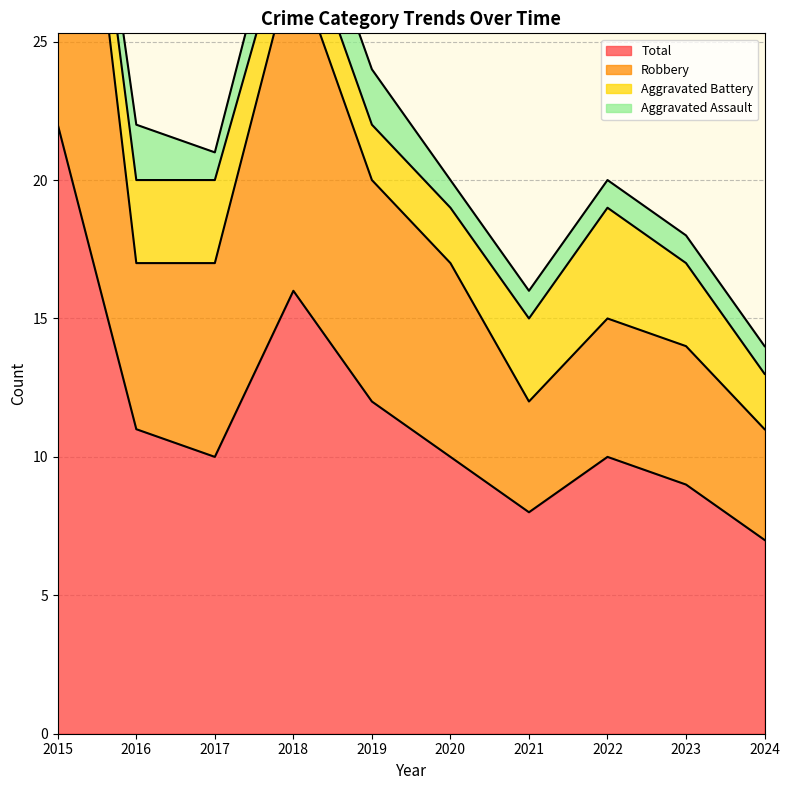

What is the difference between the maximum and minimum values in the Total series?

15